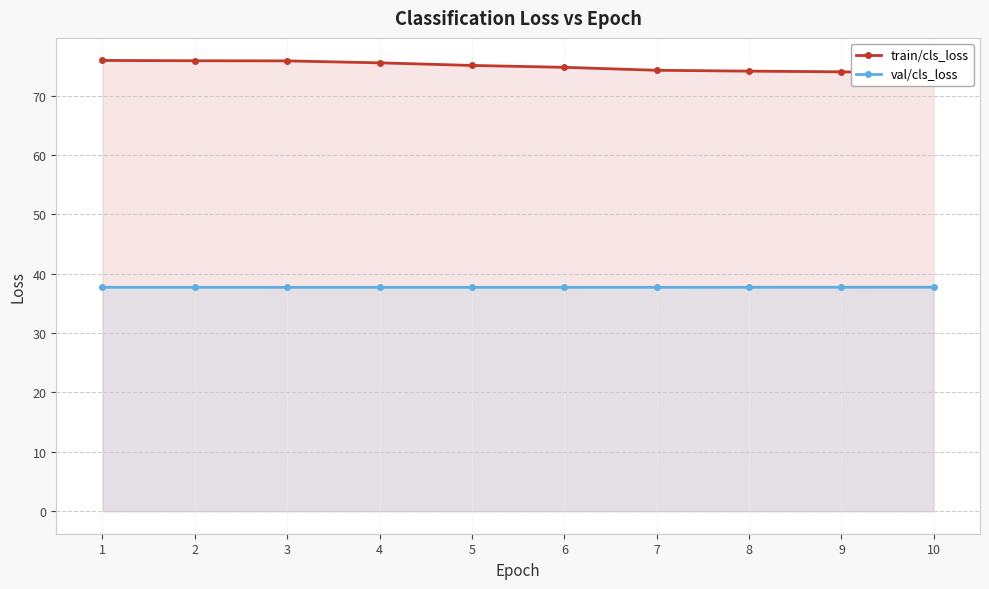

Reading right to left, list all the values displayed in this chart.

train/cls_loss: 73.8	74.0	74.2	74.3	74.8	75.1	75.5	75.9	75.9	76.0
val/cls_loss: 37.7	37.7	37.7	37.7	37.7	37.7	37.7	37.7	37.7	37.7